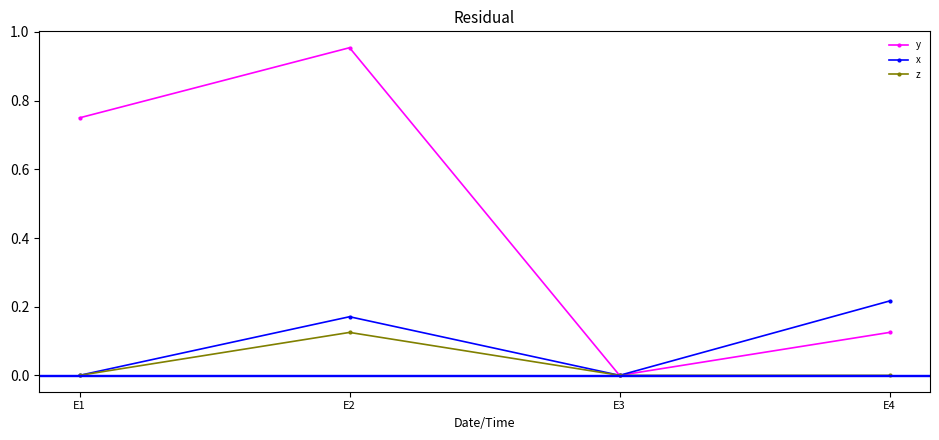

The z series shows 0.1 at E1. True or false?

False